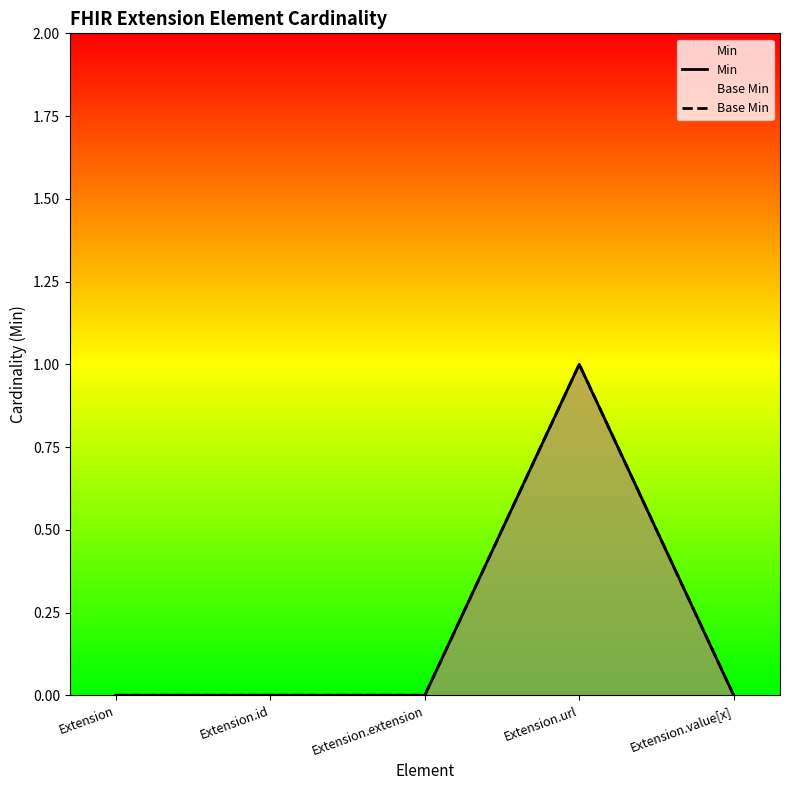

How many data points in Base Min are above 0?

1